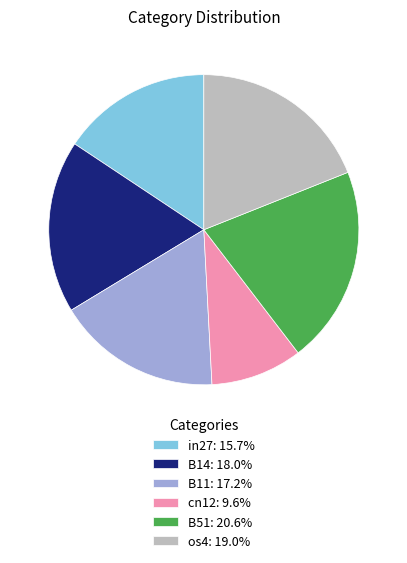

Does in27: 15.7% account for over 50% of the chart?

No